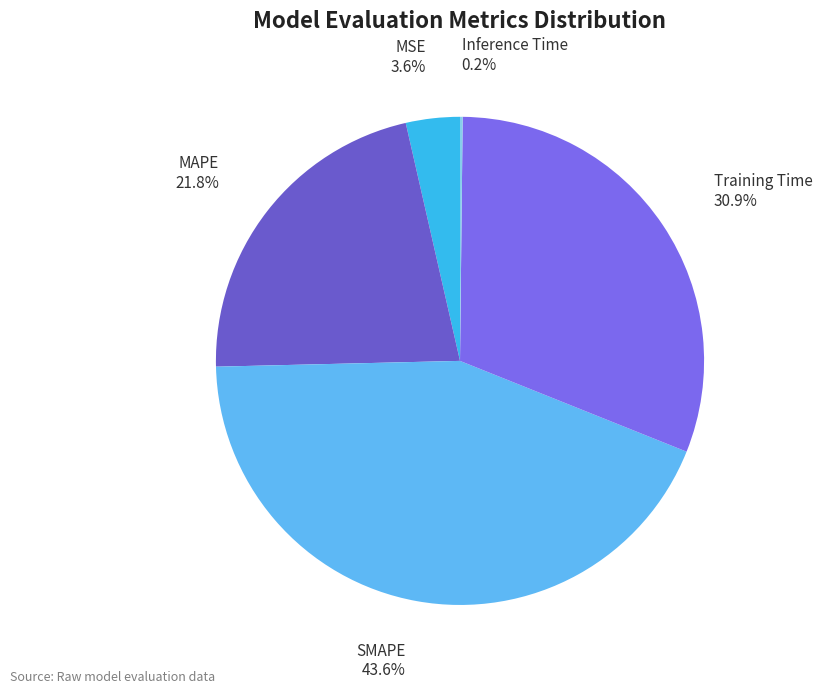

What is the ratio of the value at MSE to the value at Training Time?

0.1